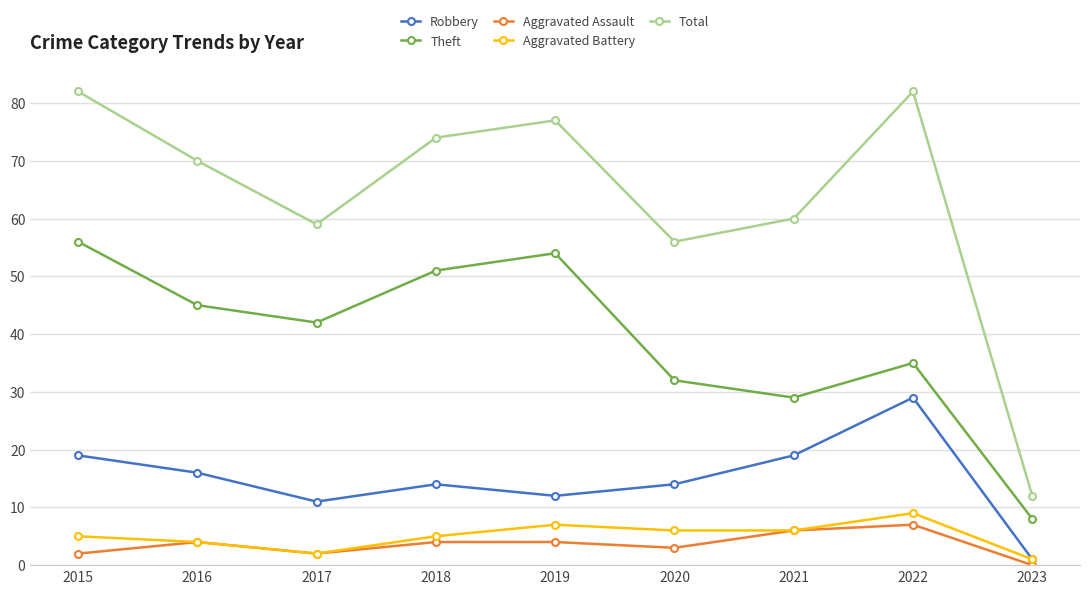

What is the average value of the Aggravated Battery series?

5